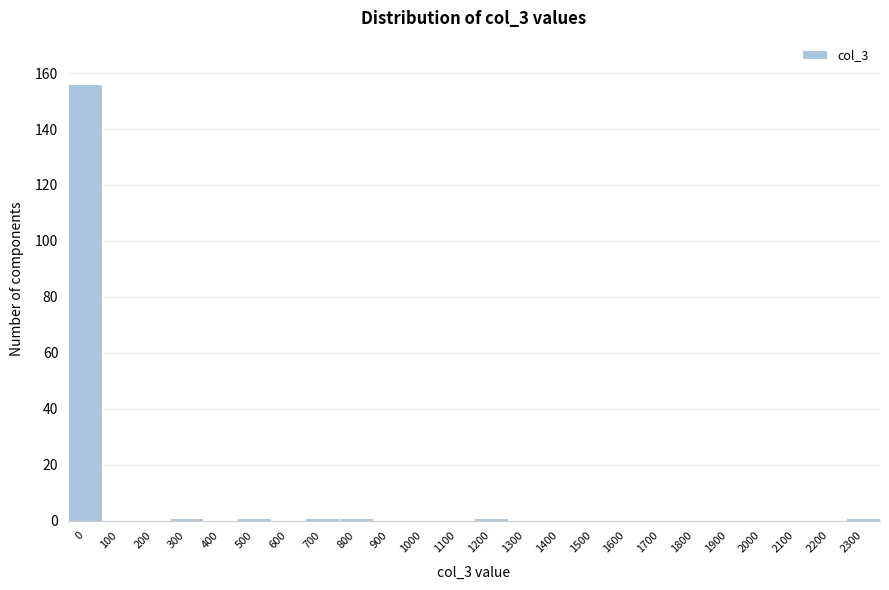

Reading left to right, transcribe all the data shown in this chart.

0=156	100=0	200=0	300=1	400=0	500=1	600=0	700=1	800=1	900=0	1000=0	1100=0	1200=1	1300=0	1400=0	1500=0	1600=0	1700=0	1800=0	1900=0	2000=0	2100=0	2200=0	2300=1